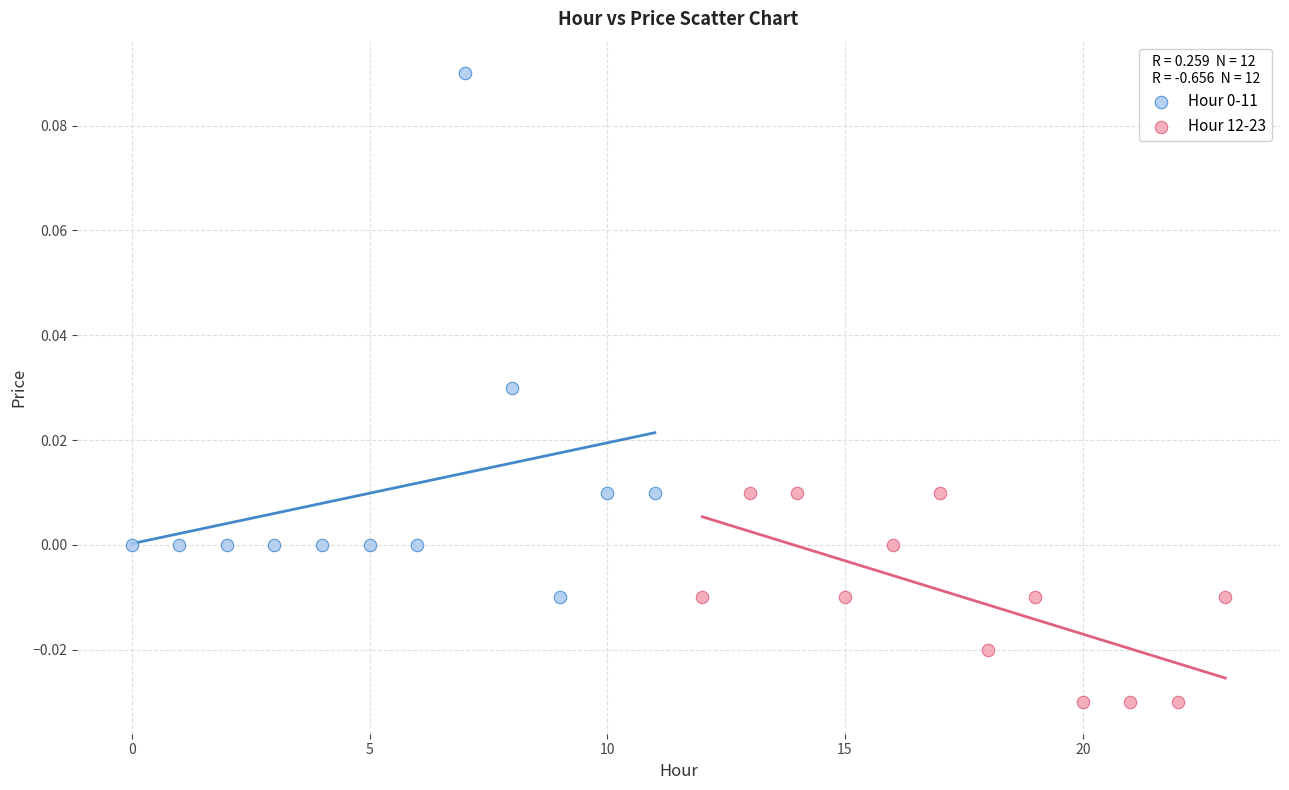

Which series reaches the minimum Y coordinate?

Hour 12-23